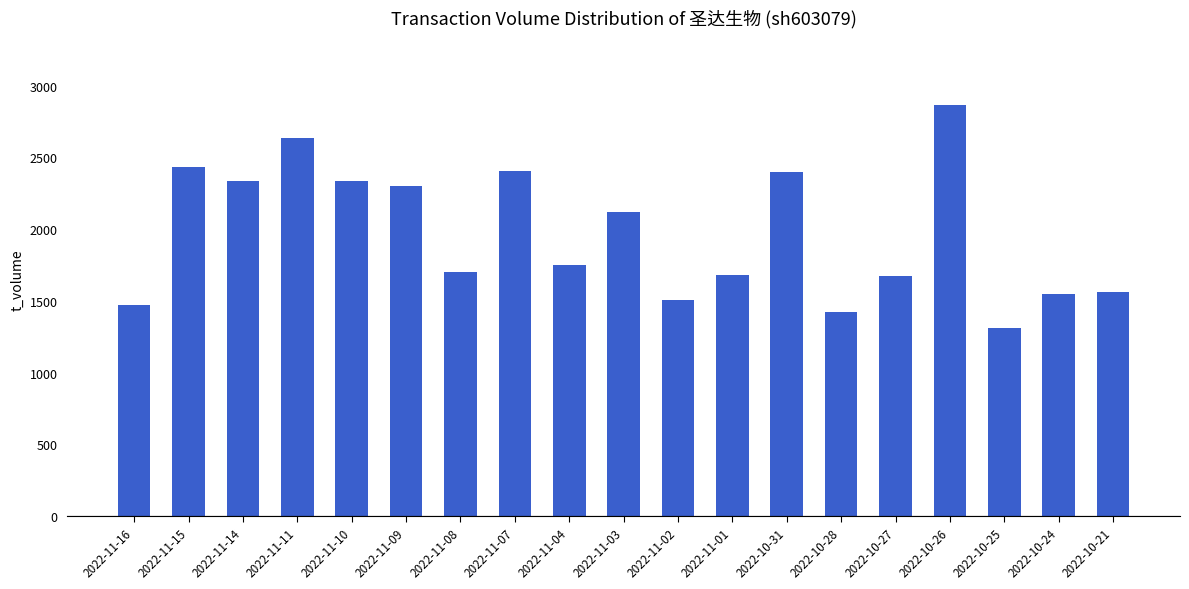

What is the label of the 17th bar from the right?

2022-11-14